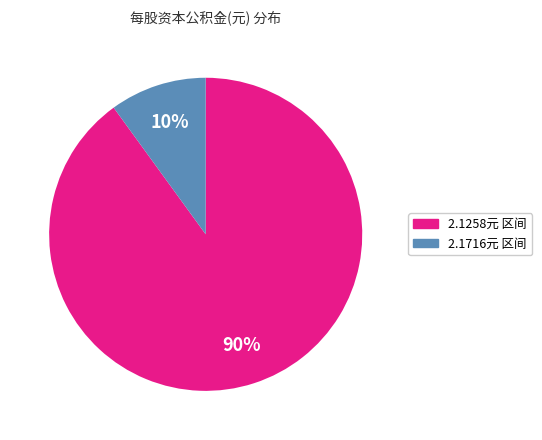

Is there any slice that represents more than half of the pie?

Yes